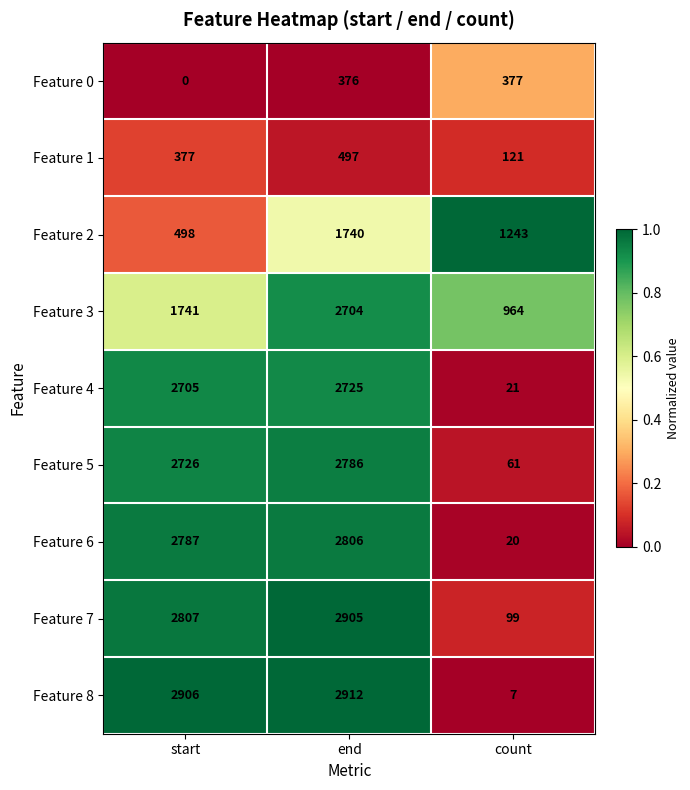

Reading right to left, list all the values displayed in this chart.

Feature 0: count=377	end=376	start=0
Feature 1: count=121	end=497	start=377
Feature 2: count=1243	end=1740	start=498
Feature 3: count=964	end=2704	start=1741
Feature 4: count=21	end=2725	start=2705
Feature 5: count=61	end=2786	start=2726
Feature 6: count=20	end=2806	start=2787
Feature 7: count=99	end=2905	start=2807
Feature 8: count=7	end=2912	start=2906